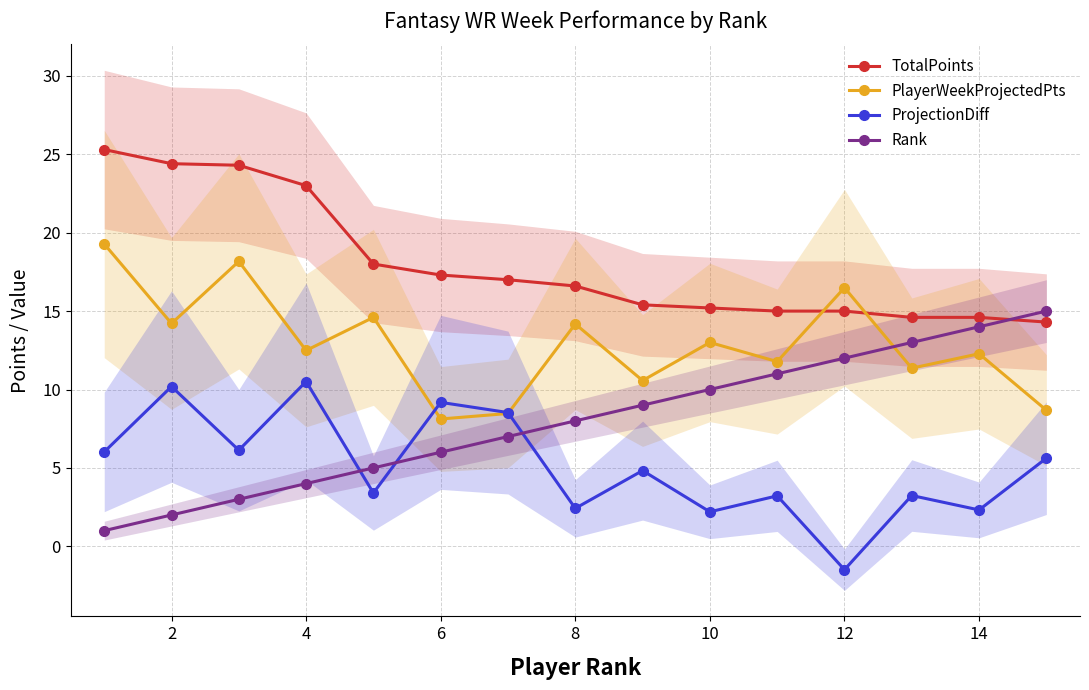

What is the sum of all ProjectionDiff values?

76.3